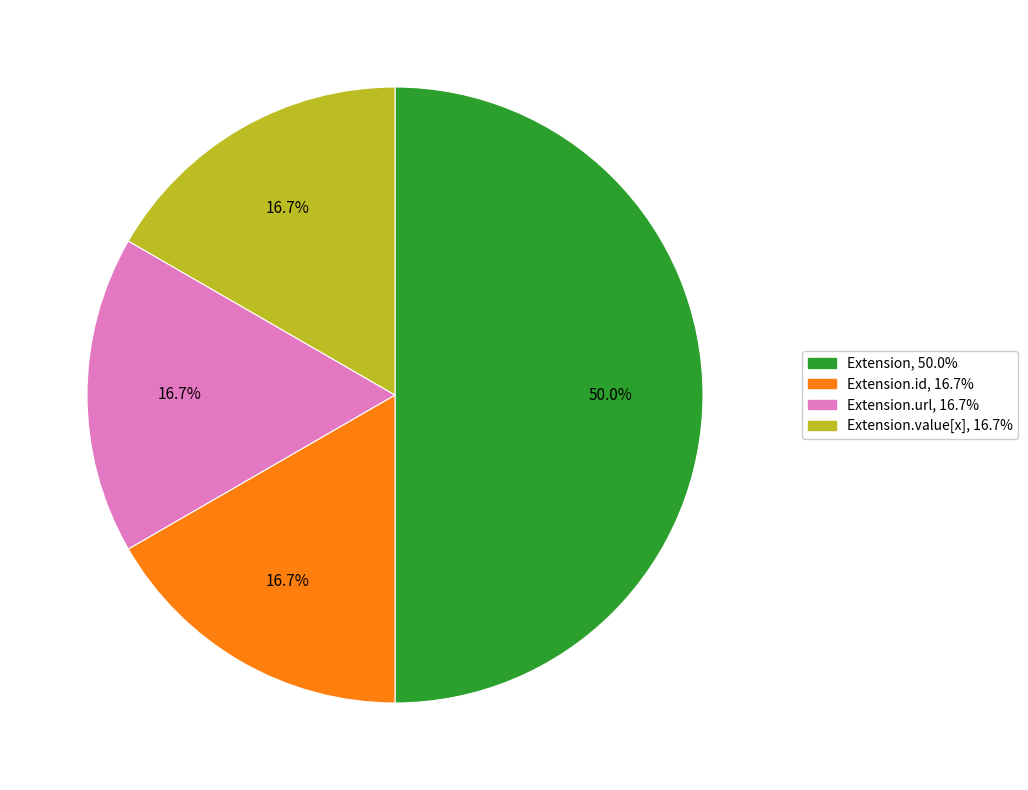

Count the number of slices in the pie.

4